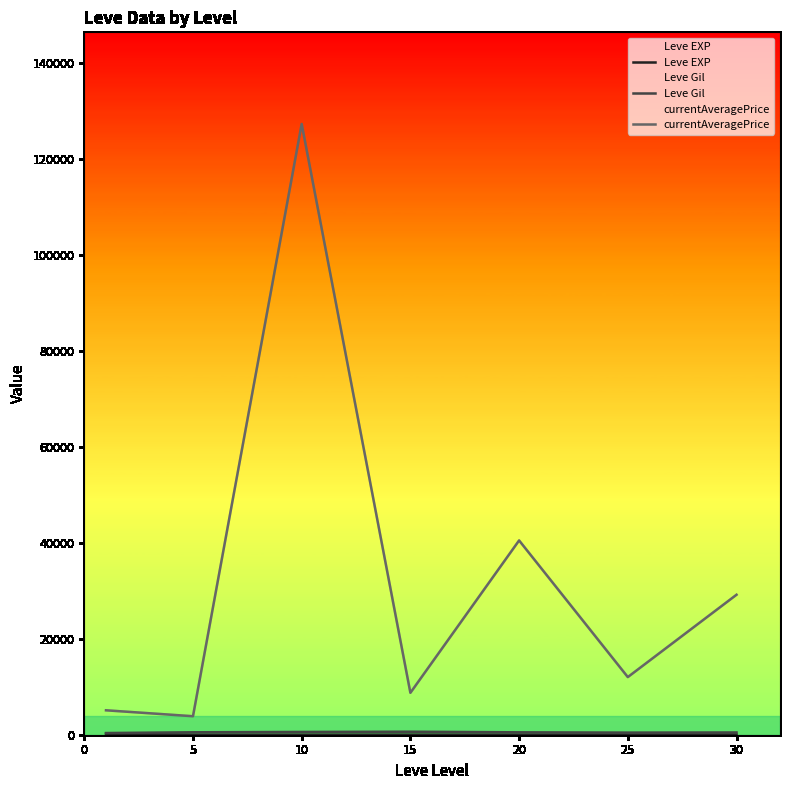

In currentAveragePrice, how many points are lower than both neighbors (excluding endpoints)?

3